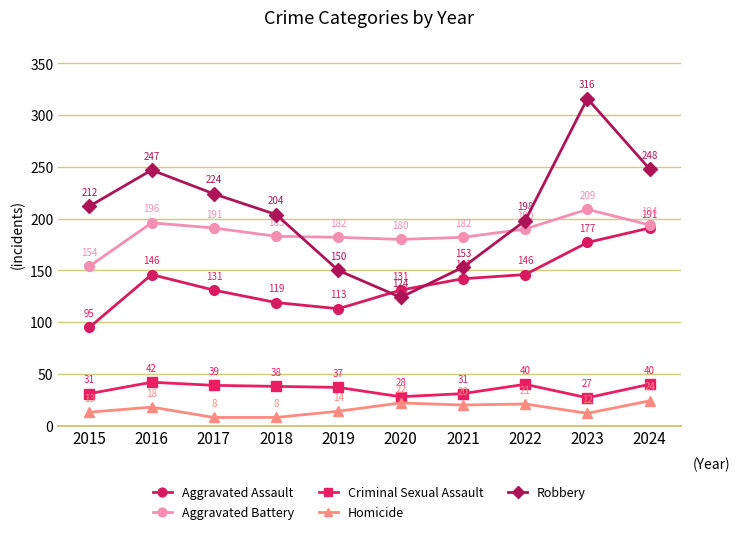

Which series changed the most between 2021 and 2024?

Robbery